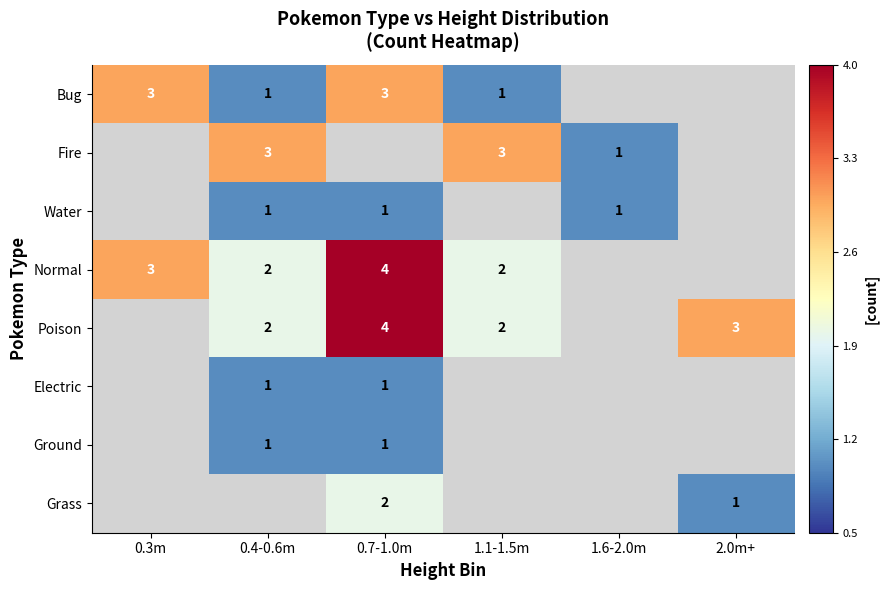

Is the value of Poison at 1.1-1.5m greater than the value of Ground at 0.3m?

Yes